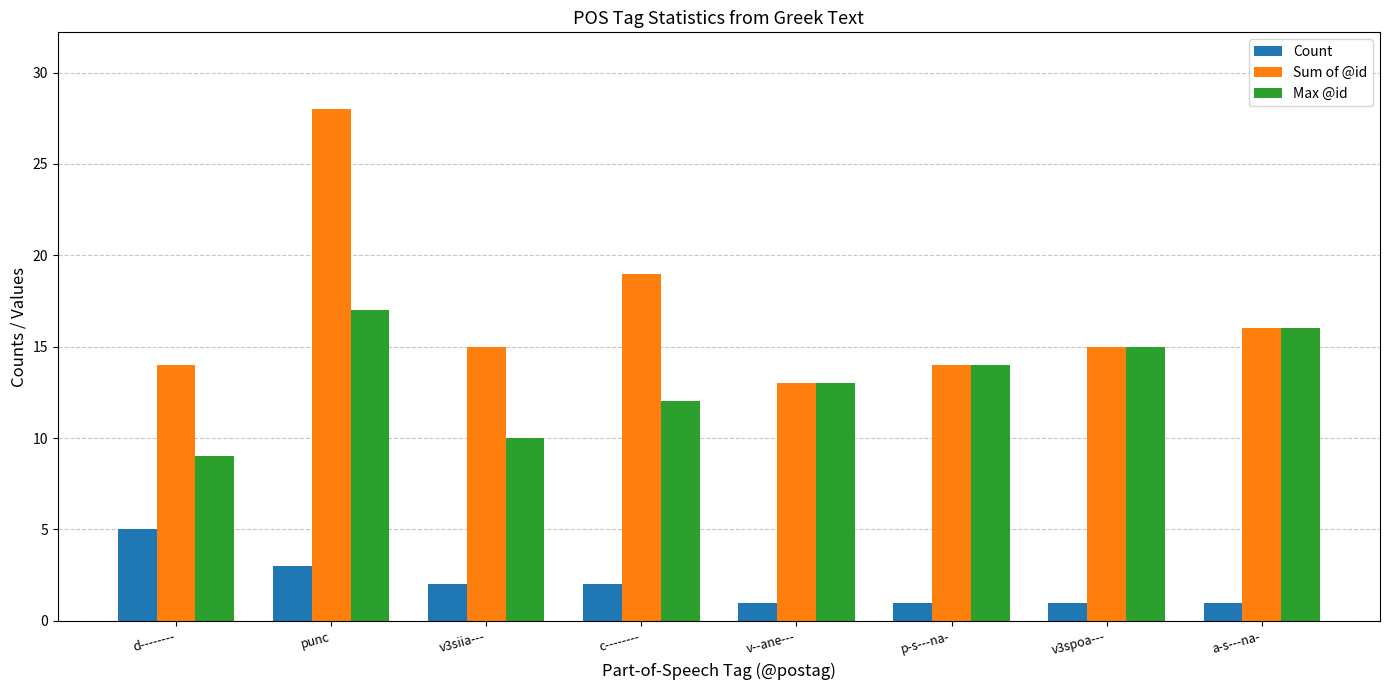

What is the value of the Max @id bar at the 3rd from the left?

10